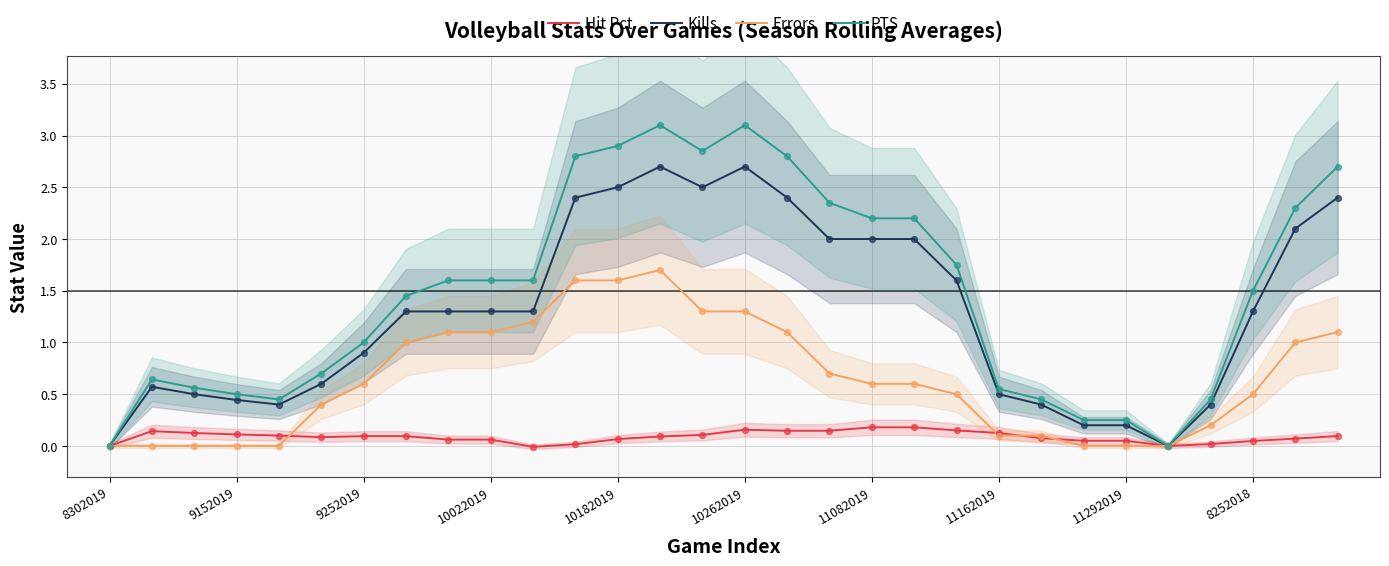

Which series has the widest spread of Y values?

PTS